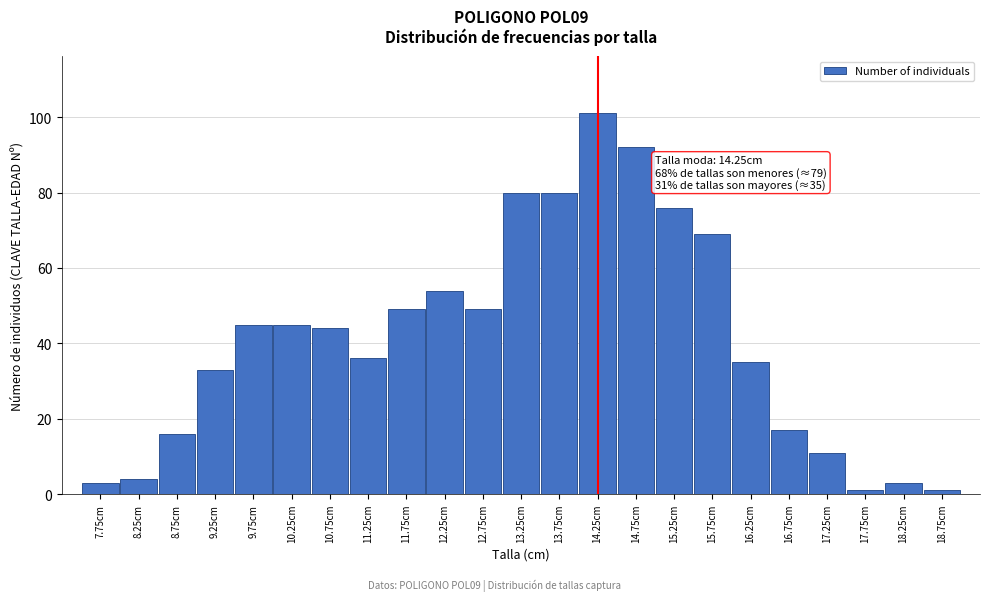

Reading left to right, extract all data points from this chart.

7.75cm=3	8.25cm=4	8.75cm=16	9.25cm=33	9.75cm=45	10.25cm=45	10.75cm=44	11.25cm=36	11.75cm=49	12.25cm=54	12.75cm=49	13.25cm=80	13.75cm=80	14.25cm=101	14.75cm=92	15.25cm=76	15.75cm=69	16.25cm=35	16.75cm=17	17.25cm=11	17.75cm=1	18.25cm=3	18.75cm=1